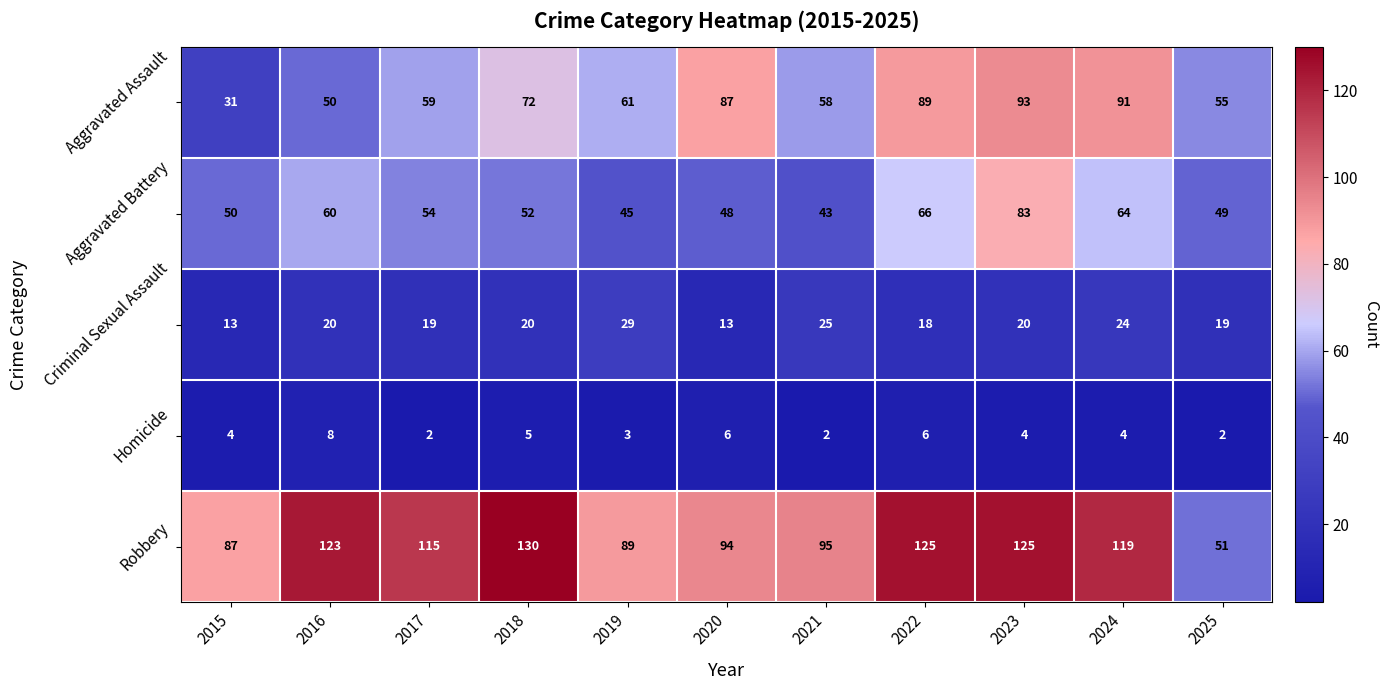

Which series changed the most between 2024 and 2025?

Robbery